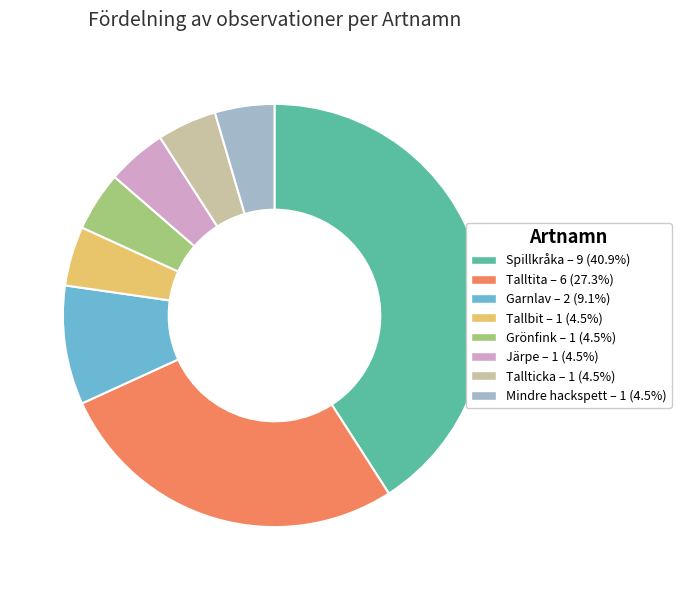

Do Grönfink and Garnlav together represent more than half of the pie?

No